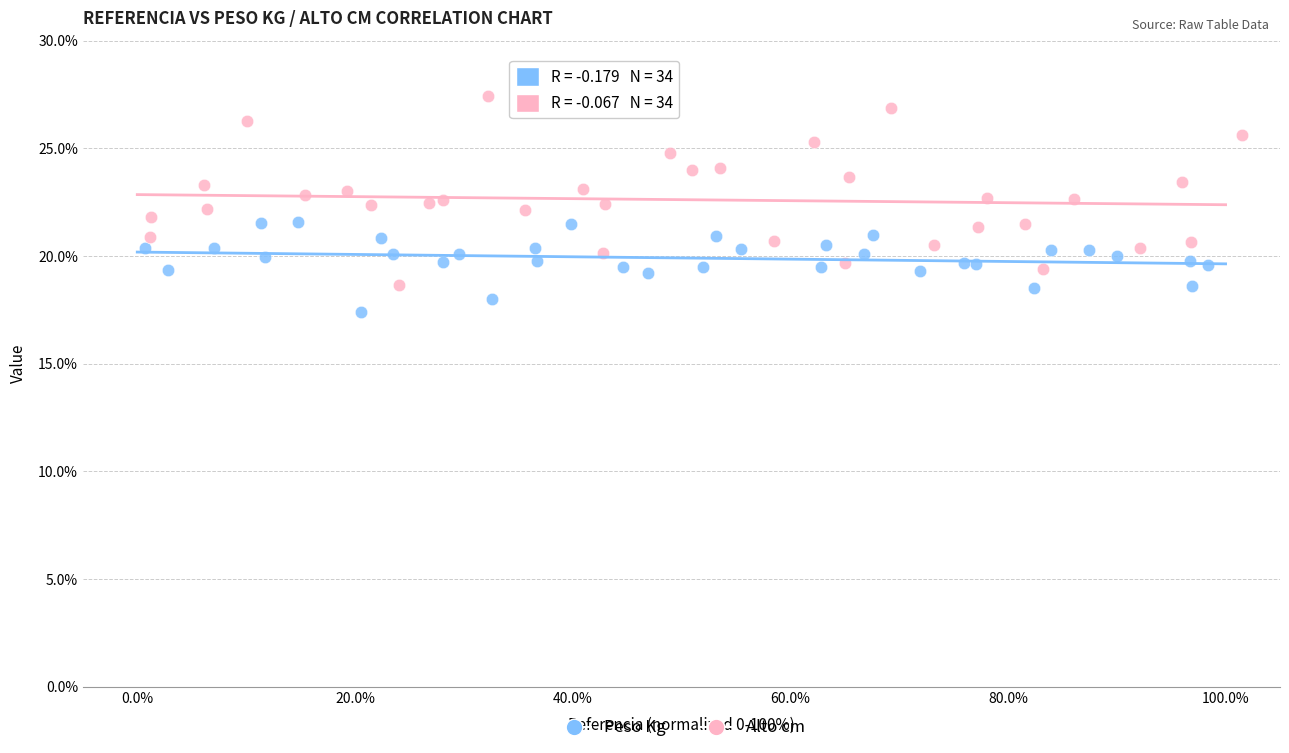

Which series contains the lowest Y value?

Peso Kg